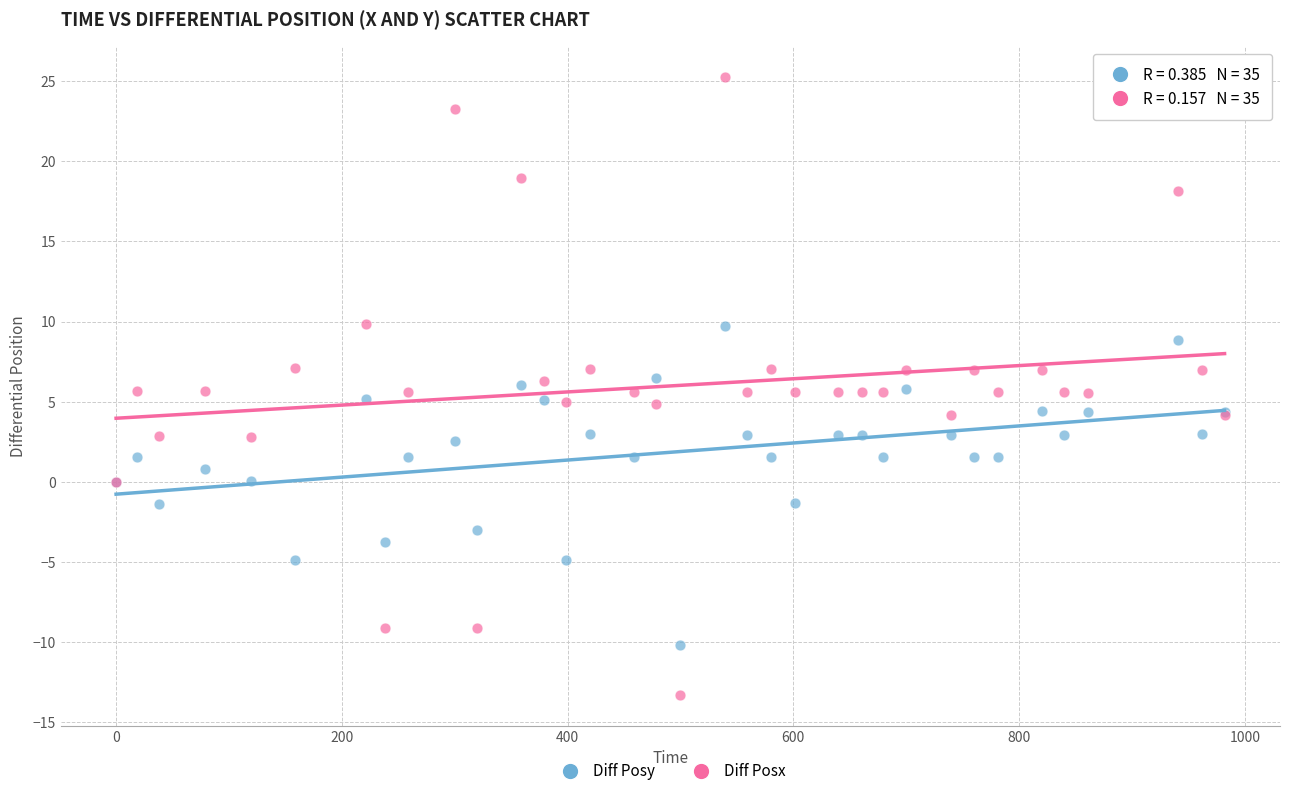

Which series contains the lowest Y value?

Diff Posx